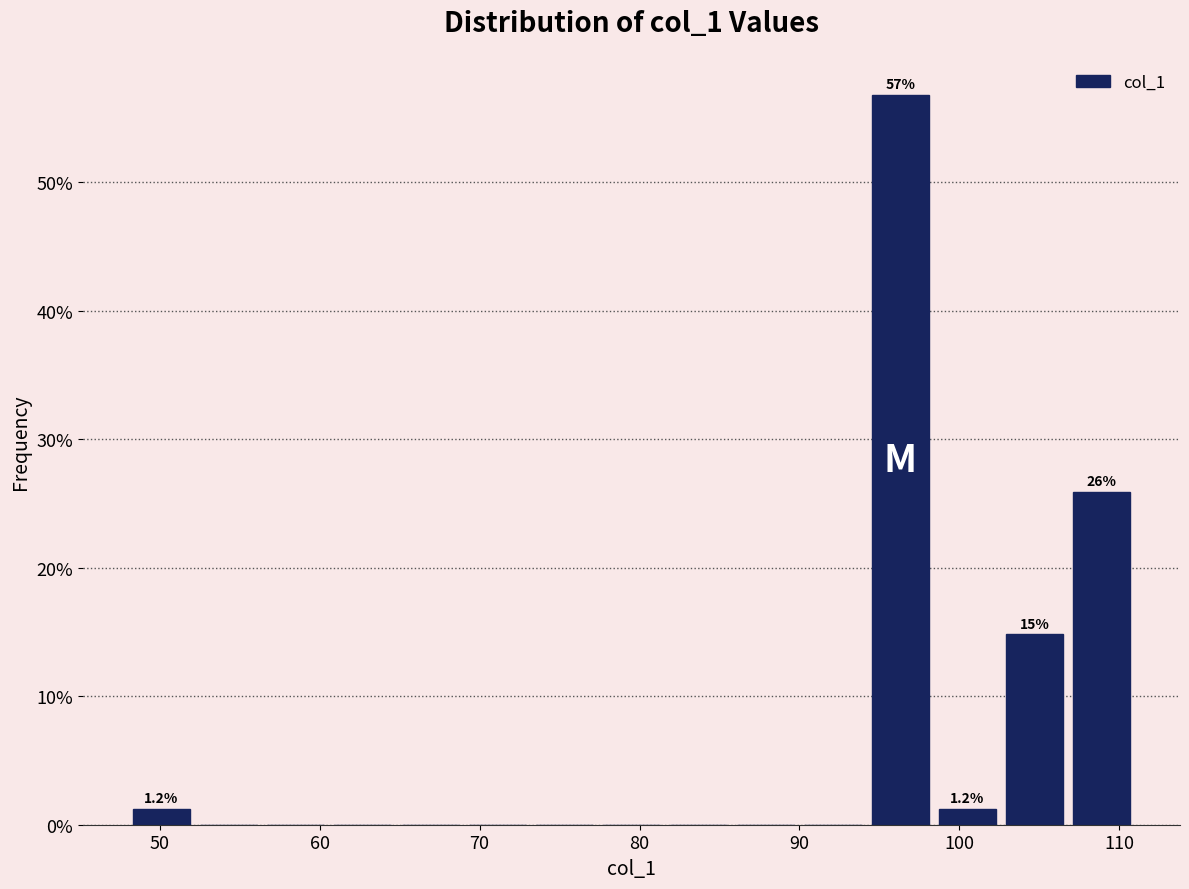

Which range on the x-axis has the tallest bar?

94.2 to 98.4